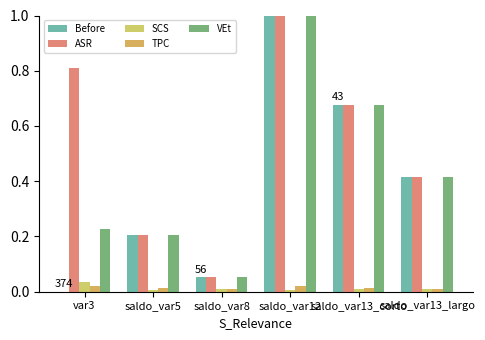

Are the bars horizontal?

No